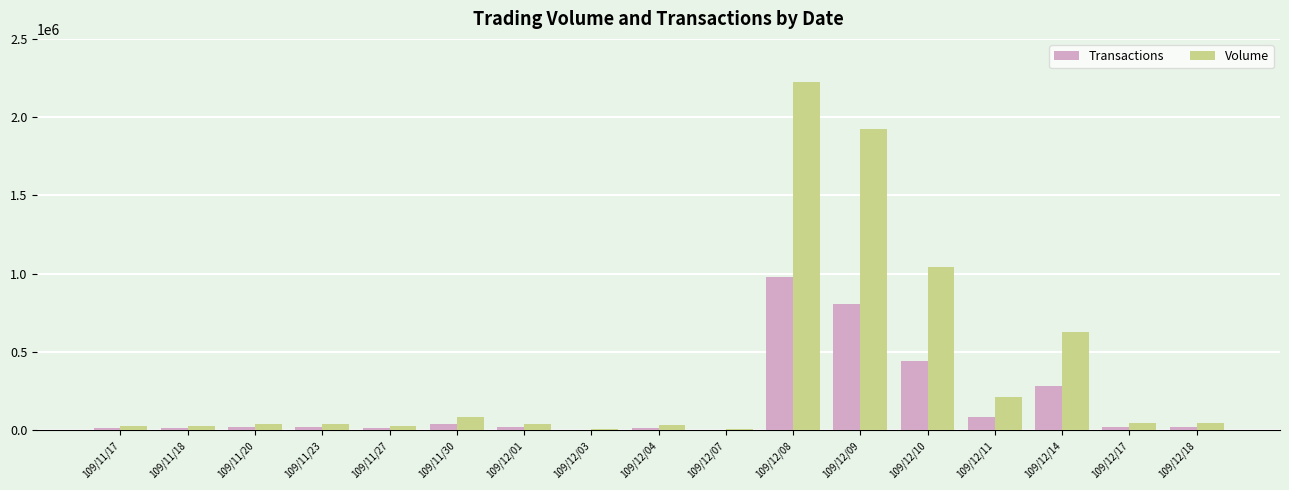

Which series has the largest total across all categories?

Volume